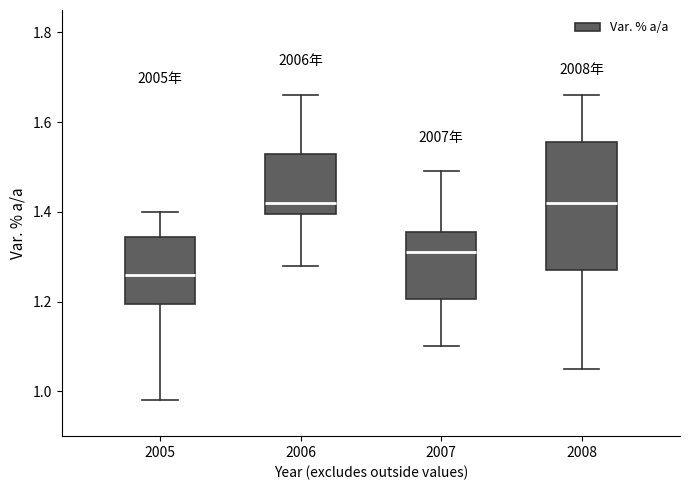

Reading left to right, transcribe this box plot: for each box, give where its median line is, the range the box spans, and where its two whiskers end, as read against the y-axis. The values are not printed on the chart, so give them approximately, as read against the axis.

2005: median 1.26, box 1.20 to 1.34, whiskers 0.98 to 1.40
2006: median 1.42, box 1.40 to 1.54, whiskers 1.28 to 1.66
2007: median 1.32, box 1.20 to 1.36, whiskers 1.10 to 1.50
2008: median 1.42, box 1.28 to 1.56, whiskers 1.06 to 1.66